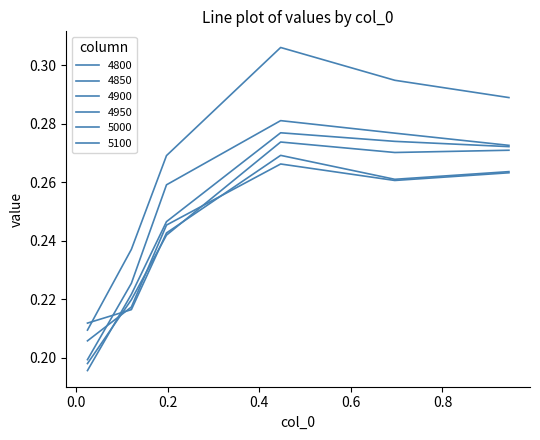

Which series has the widest spread of values?

5100